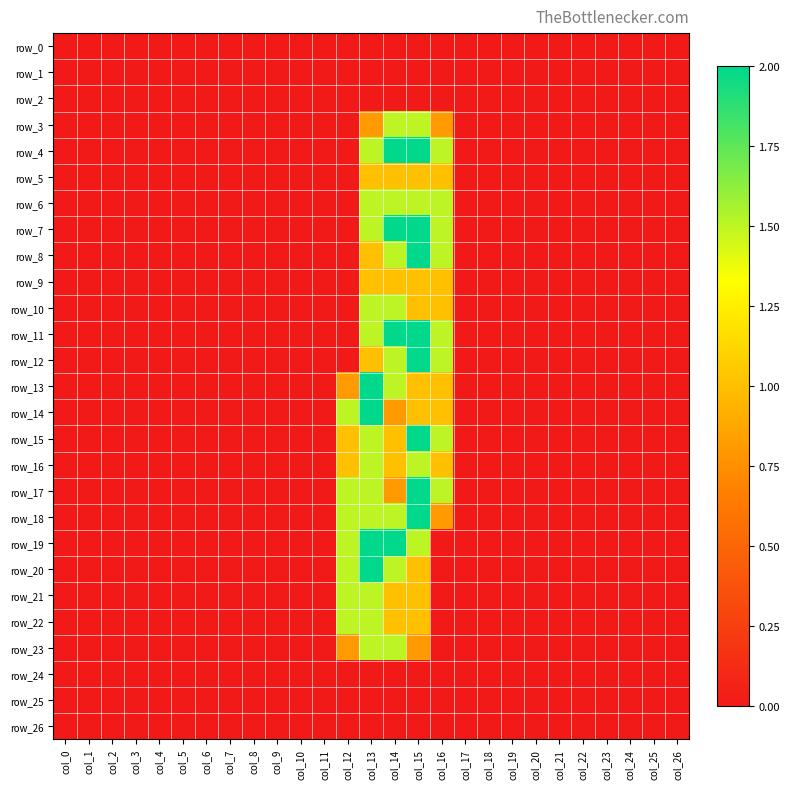

How many row_8 values are between 0 and 1?

24